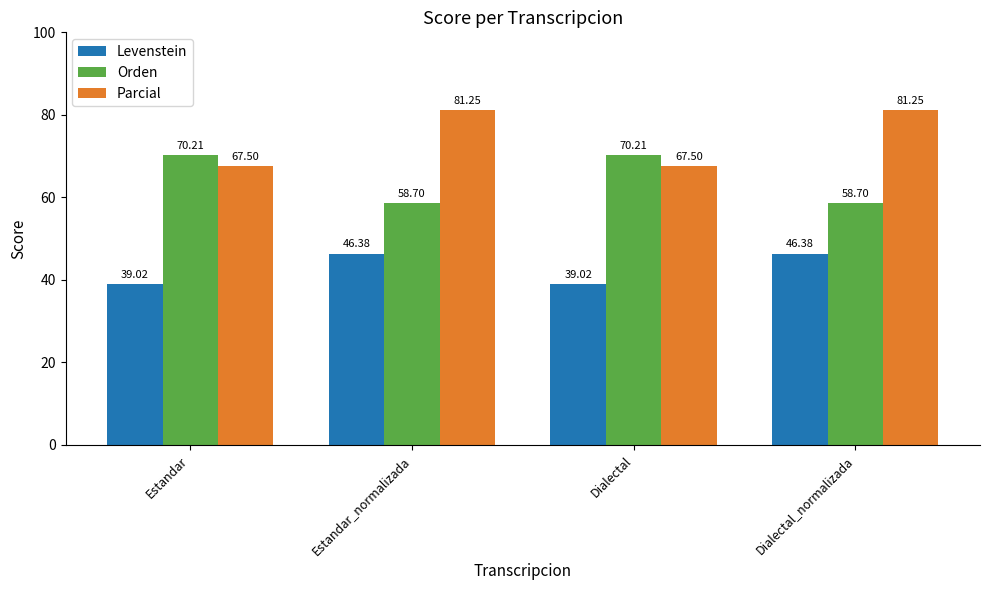

What are all the series names shown in the legend?

Levenstein, Orden, Parcial